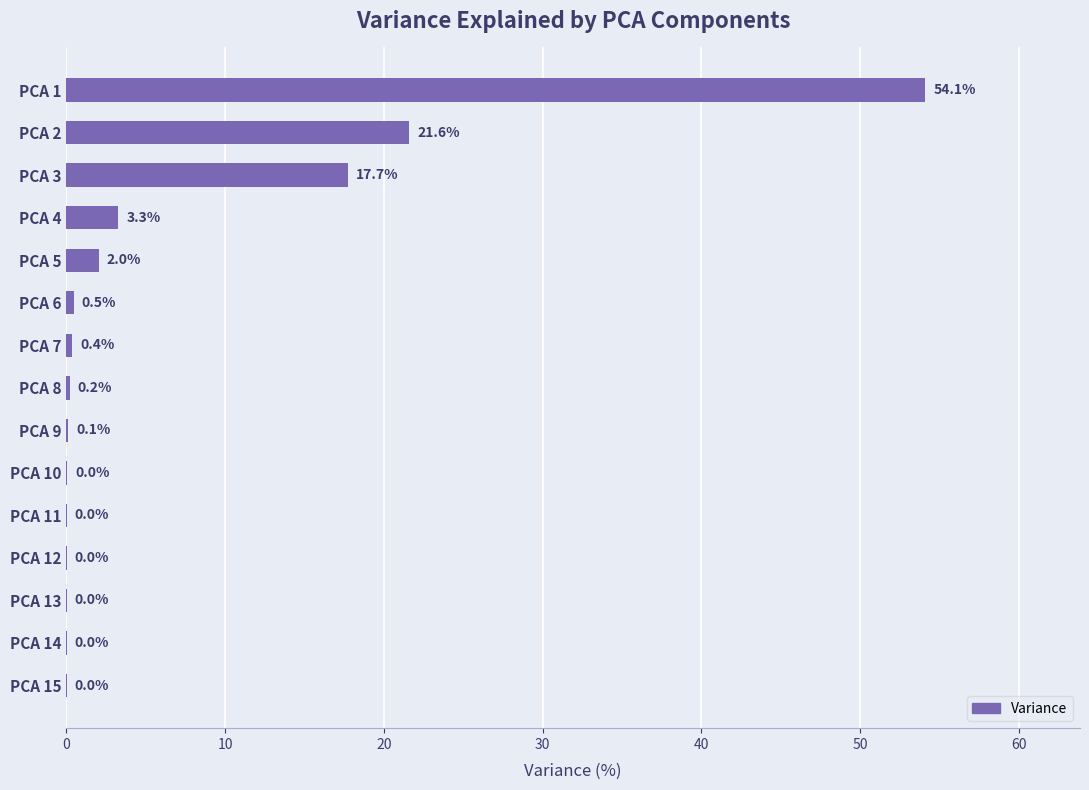

Is it true that the value at PCA 8 is 0.2?

True